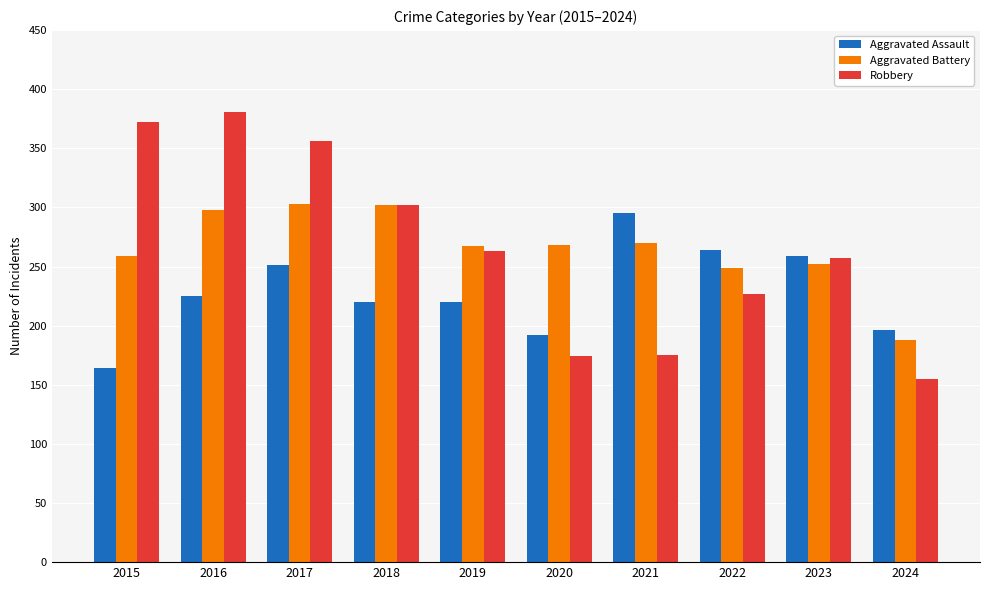

Rank the series by their maximum value, from highest to lowest.

Robbery, Aggravated Battery, Aggravated Assault